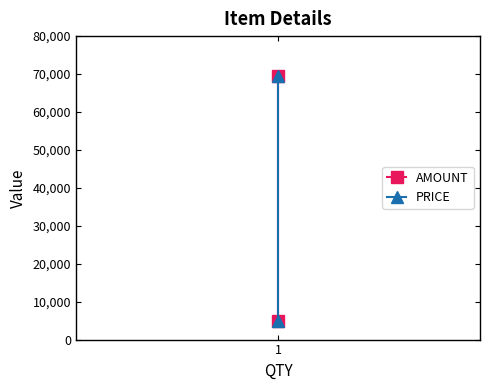

What is the difference between the maximum and minimum values in the PRICE series?

64600